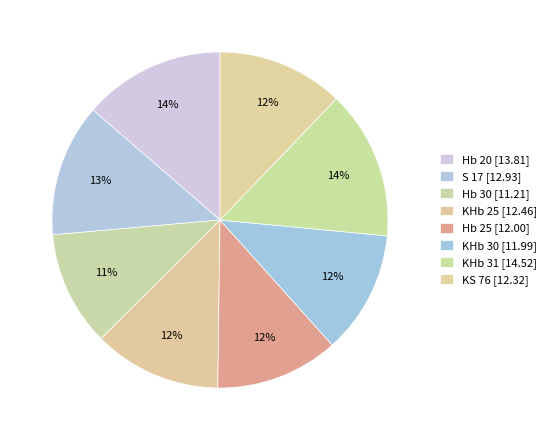

Count the number of slices in the pie.

8